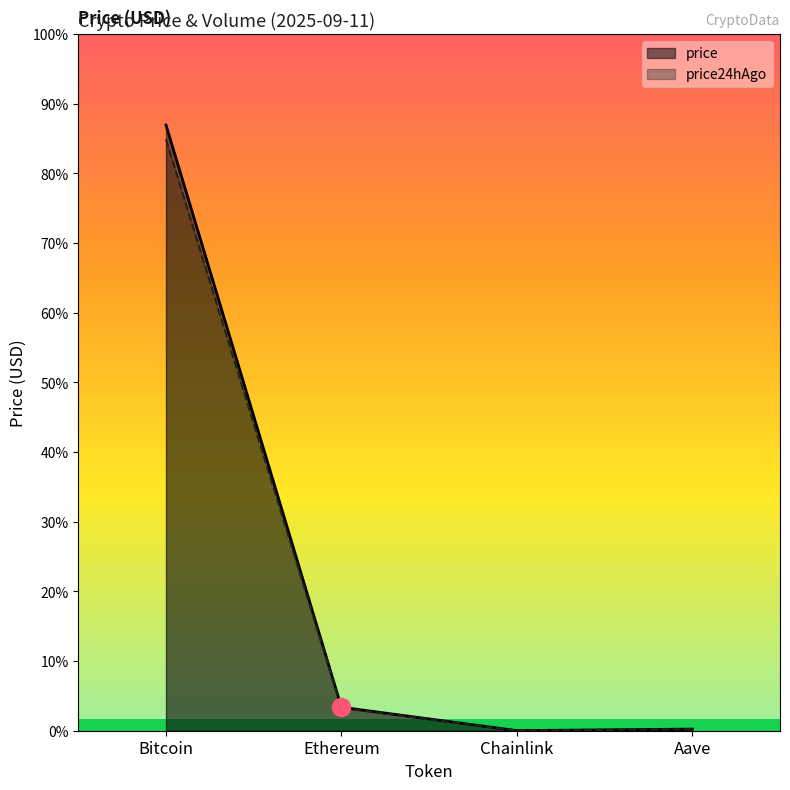

List the series in order of their overall mean, highest first.

price, price24hAgo